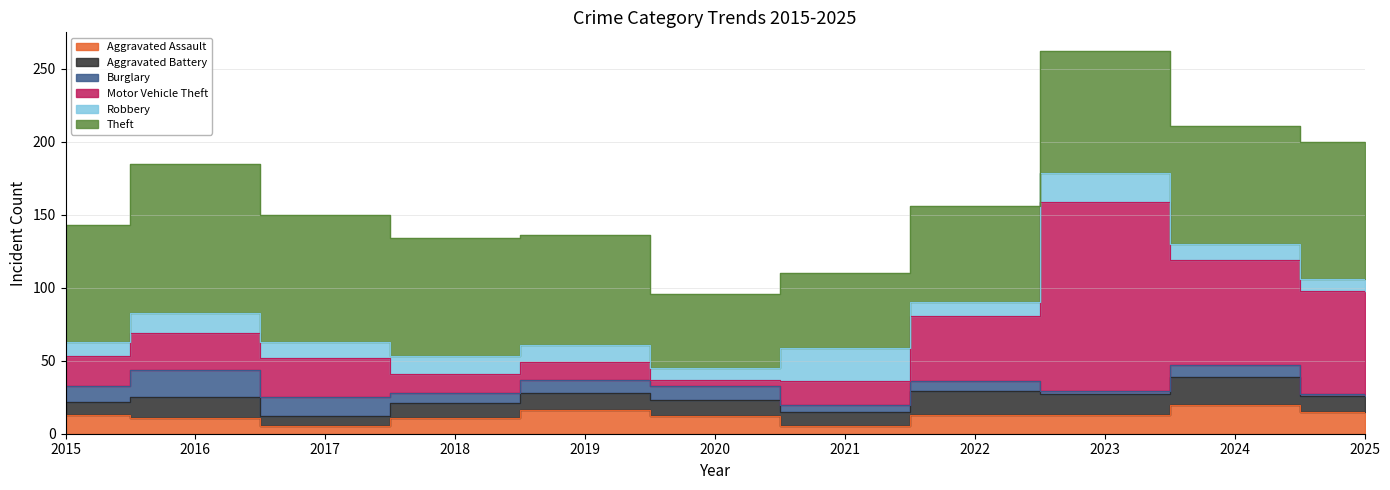

At which category does Burglary reach its first local valley?

2018